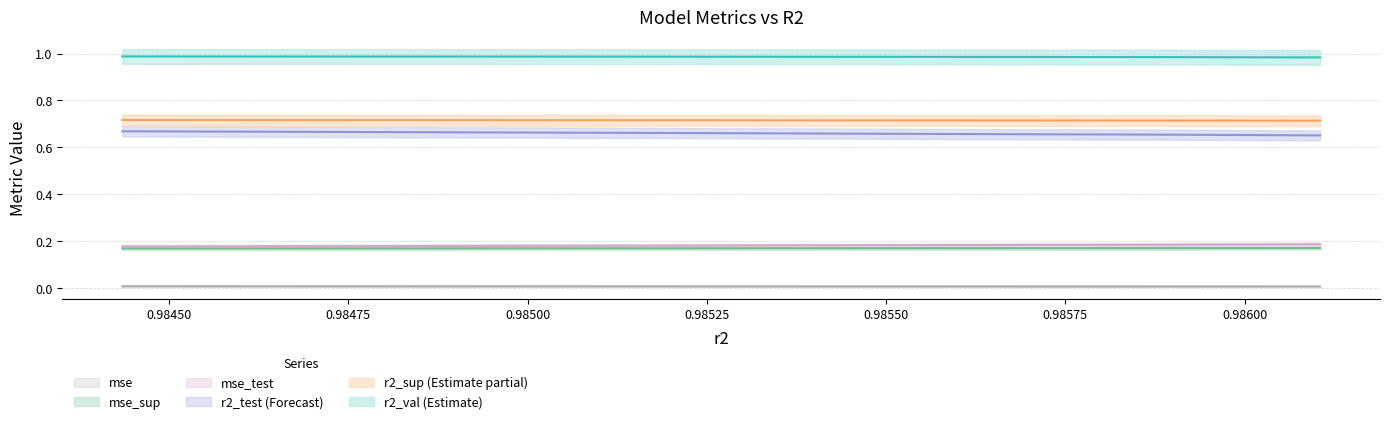

True or false: r2_val has more than 0 points higher than both neighbors.

False